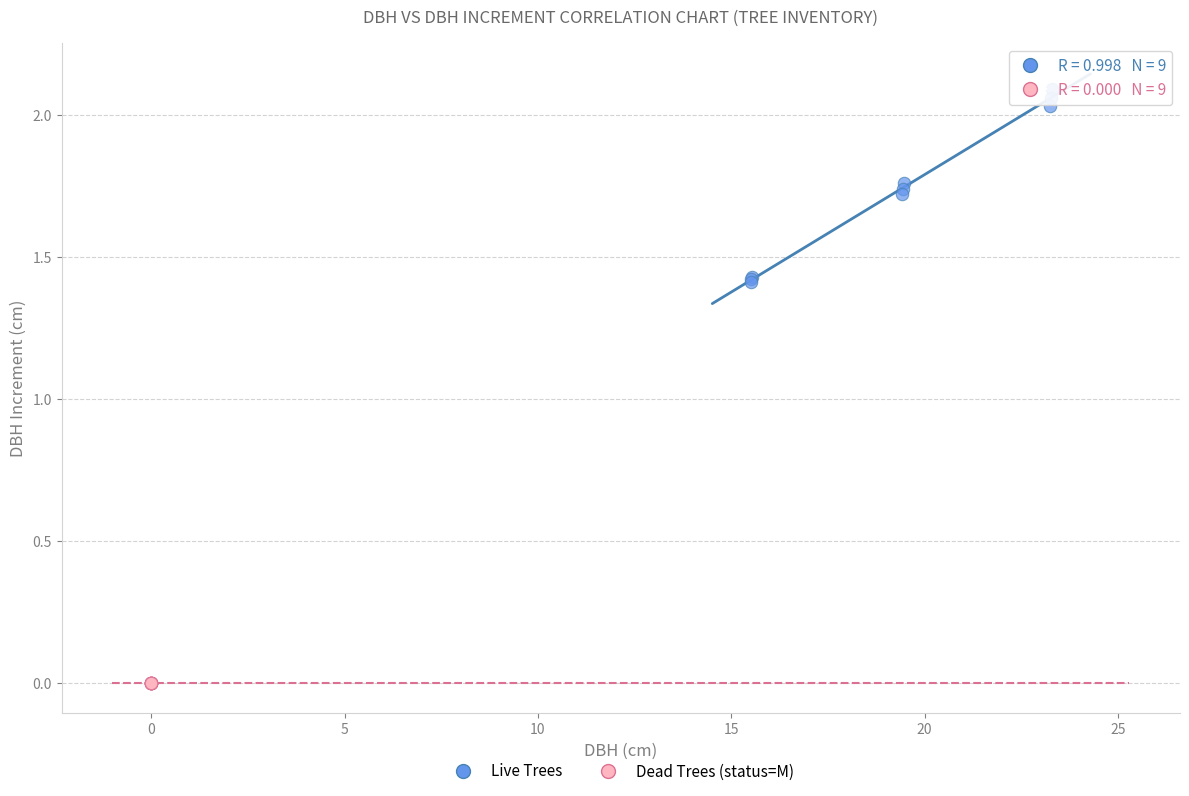

Which series contains the lowest Y value?

Dead Trees (status=M)